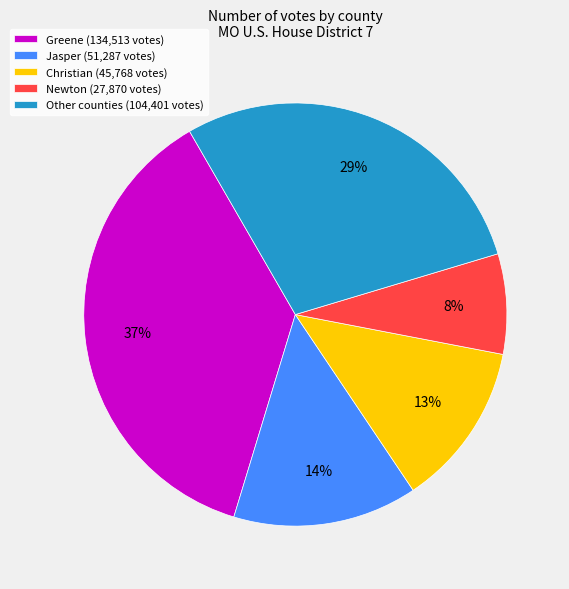

To the nearest percent, what is the difference between the Christian (45,768 votes) and Newton (27,870 votes) slice percentages?

5%